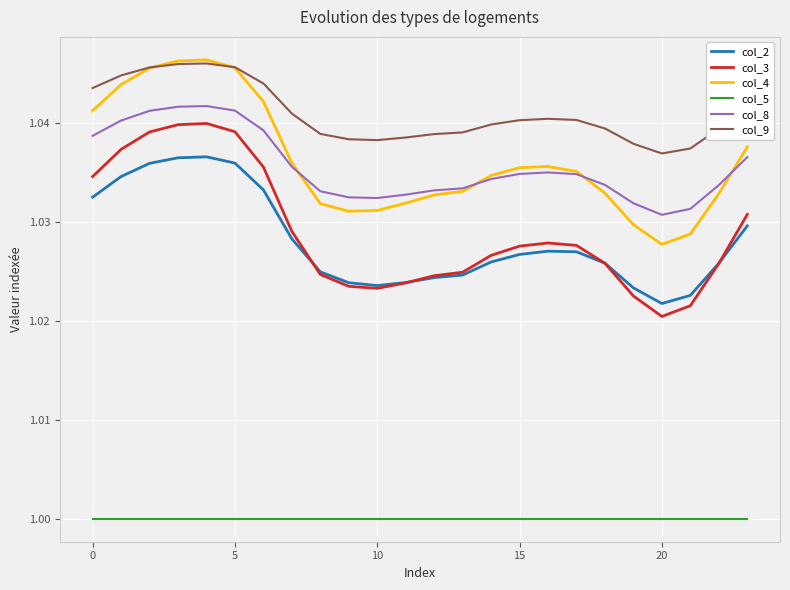

True or false: col_9 and col_3 intersect in this chart.

False